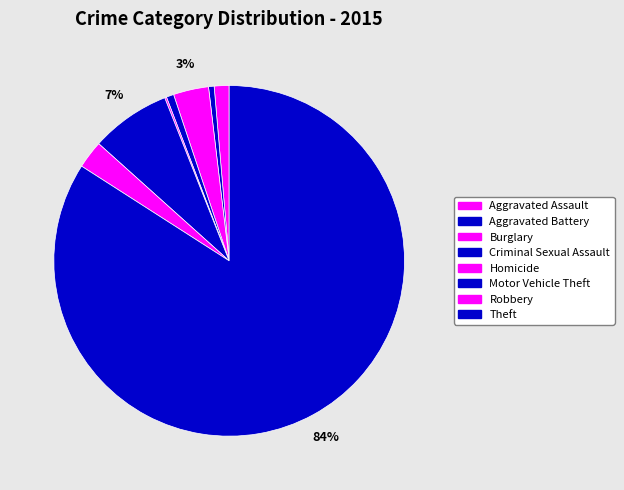

Rank the categories by value from lowest to highest.

Homicide, Aggravated Battery, Criminal Sexual Assault, Aggravated Assault, Robbery, Burglary, Motor Vehicle Theft, Theft